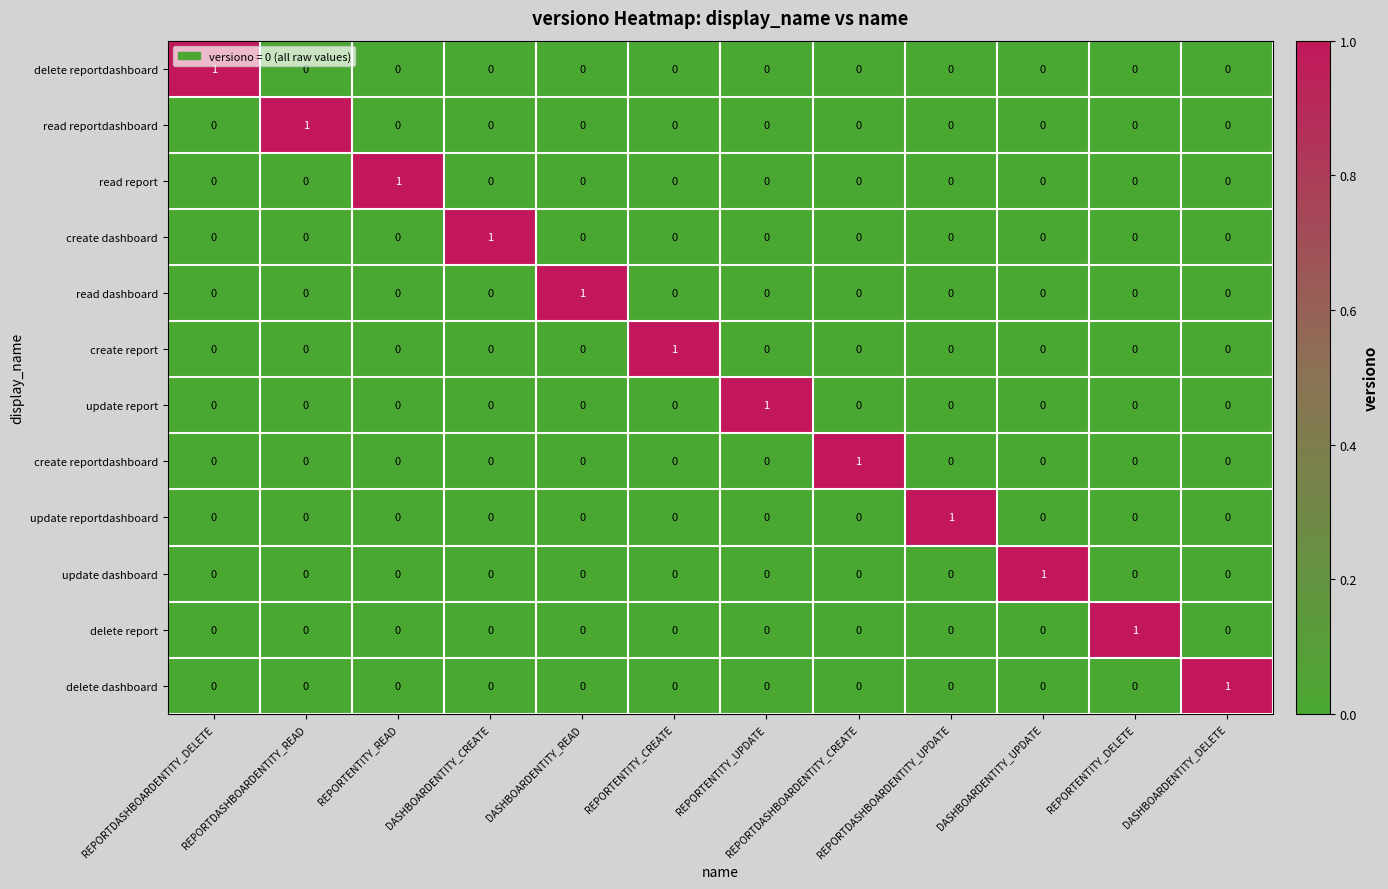

At how many categories does at least one series exceed 0?

12